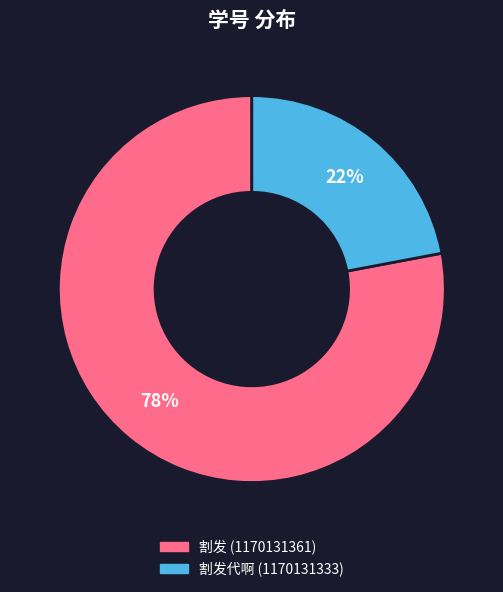

To the nearest percent, what is the difference between the largest and smallest slice percentages?

56%